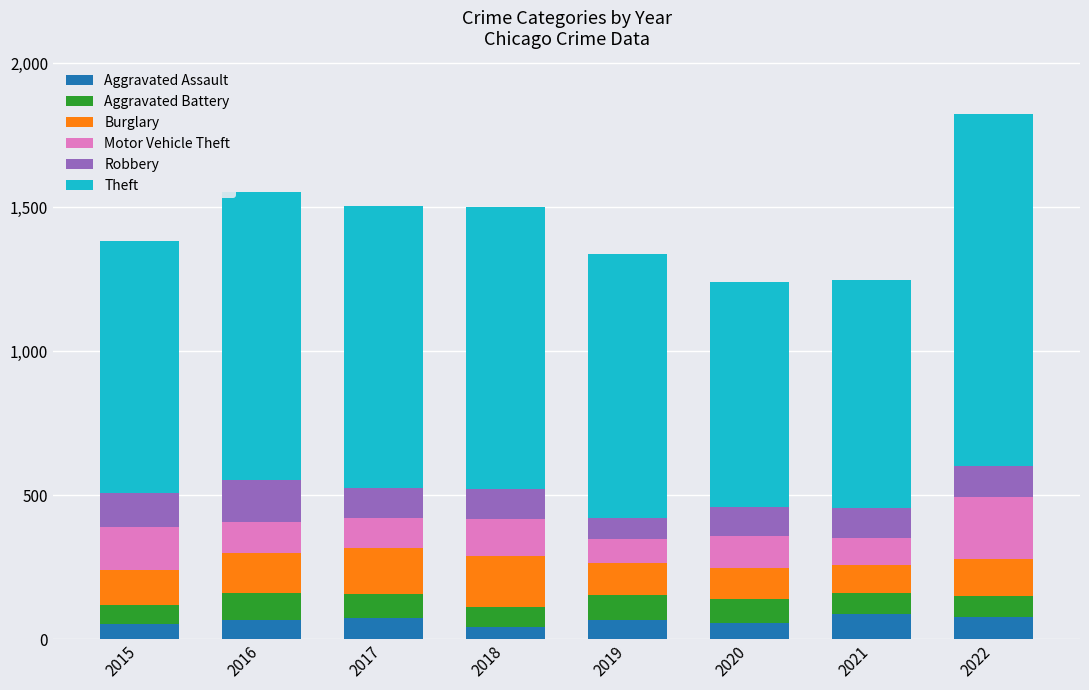

The value of Aggravated Assault at 2020 is 56. True or false?

True